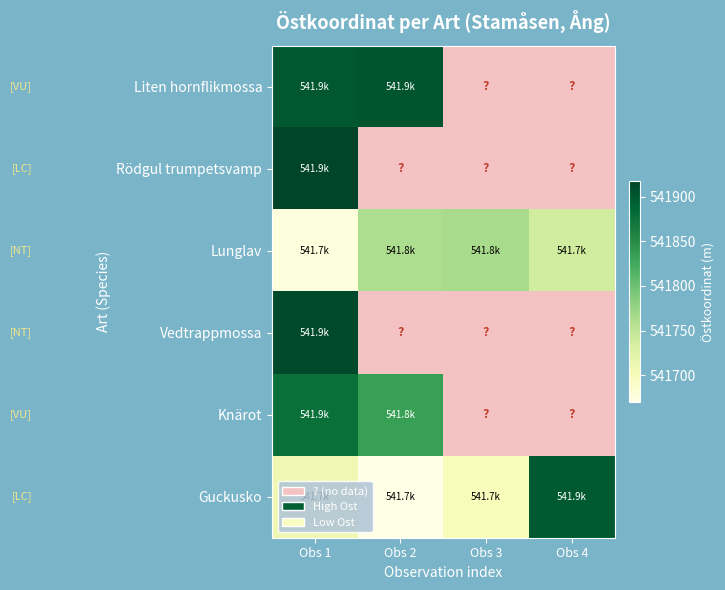

What is the spread (max minus min) of values at Obs 1?

240.1